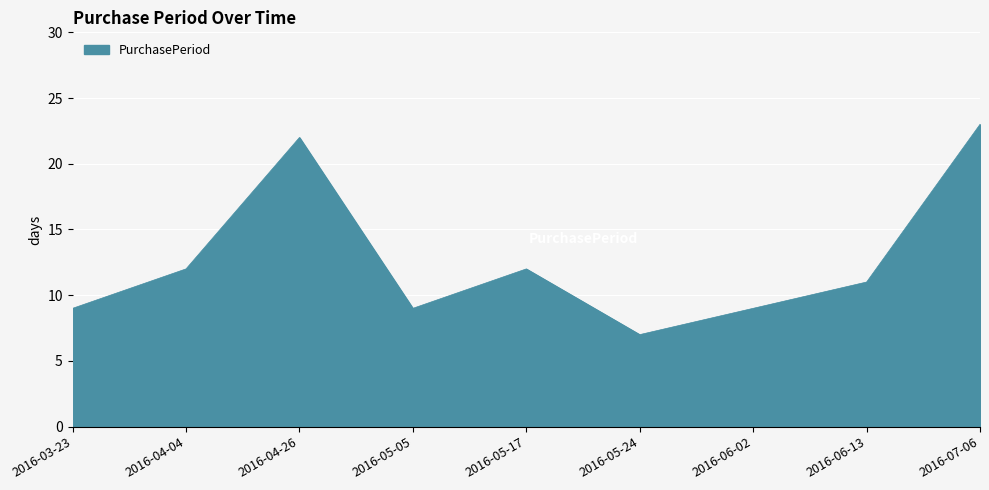

Reading left to right, transcribe all the data shown in this chart.

9	12	22	9	12	7	9	11	23